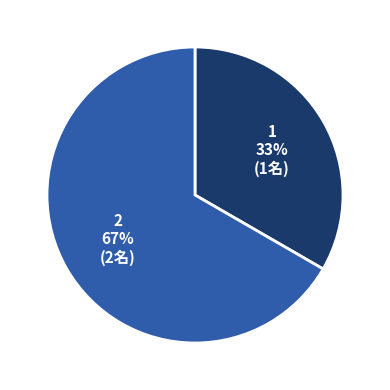

Approximately how many times larger is the value at 2 compared to 1?

2.0